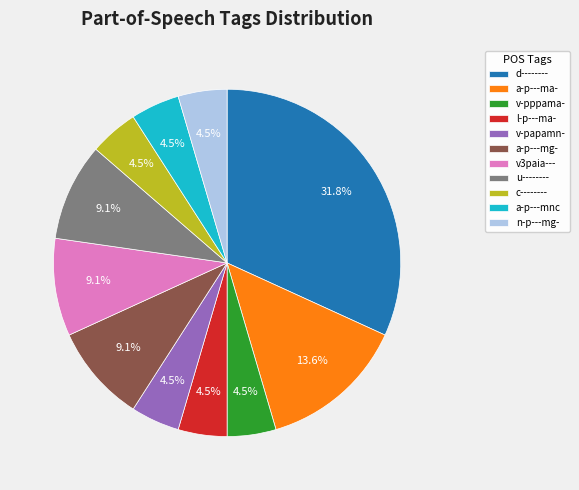

Combined, what portion of the pie is l-p---ma- and u--------?

13.6%